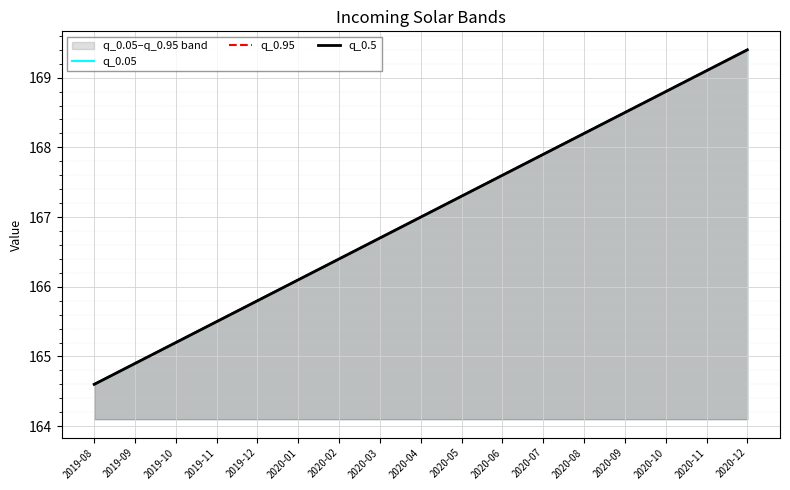

Which has a higher value, 2019-10 or 2020-03?

2020-03